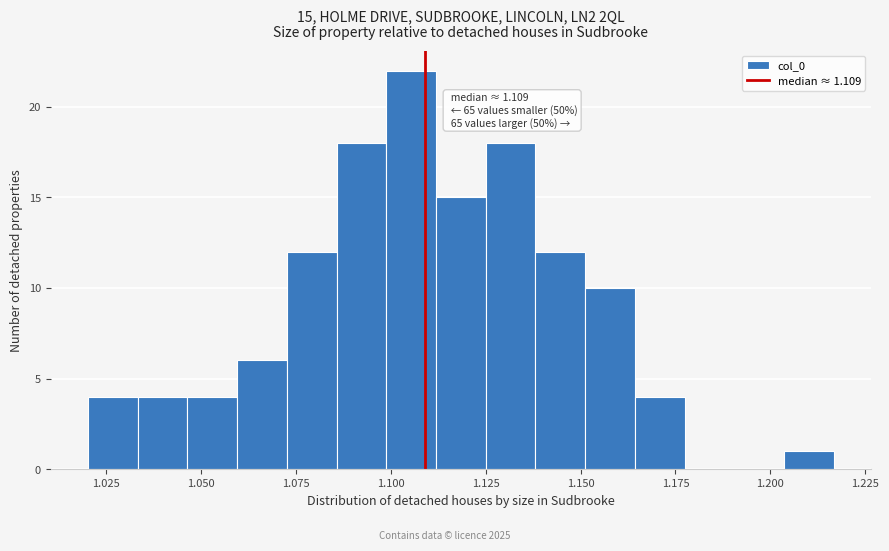

Read against the x-axis, roughly where is the centre of the tallest bar?

1.105